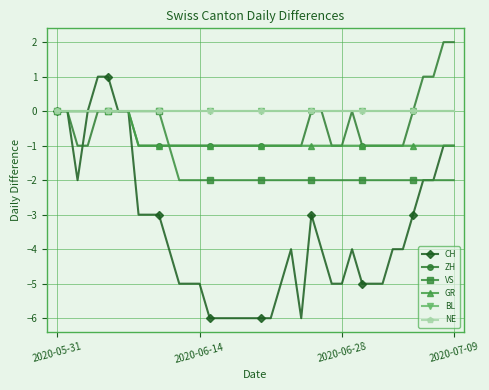

Is this an area chart (filled region under the line)?

No